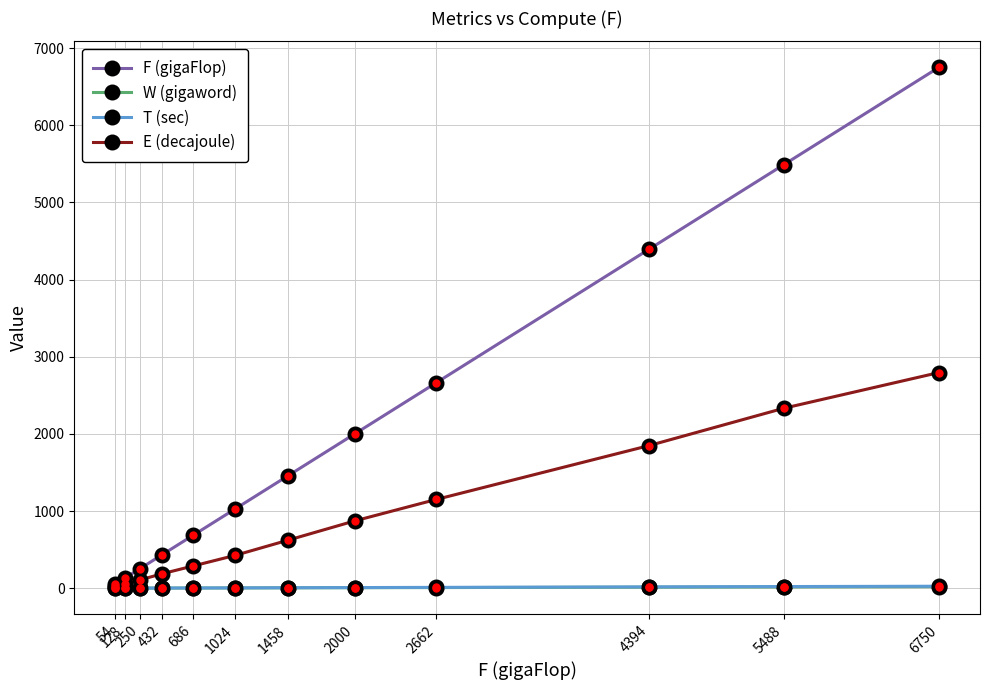

At which category is the sum across all series the highest?

6750